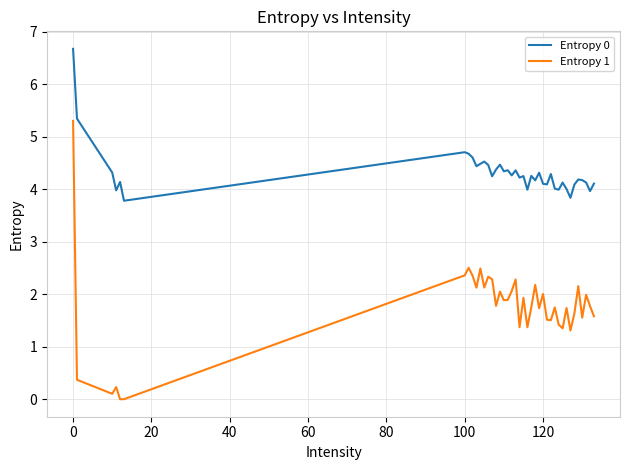

True or false: Entropy 1 and Entropy 0 intersect in this chart.

False